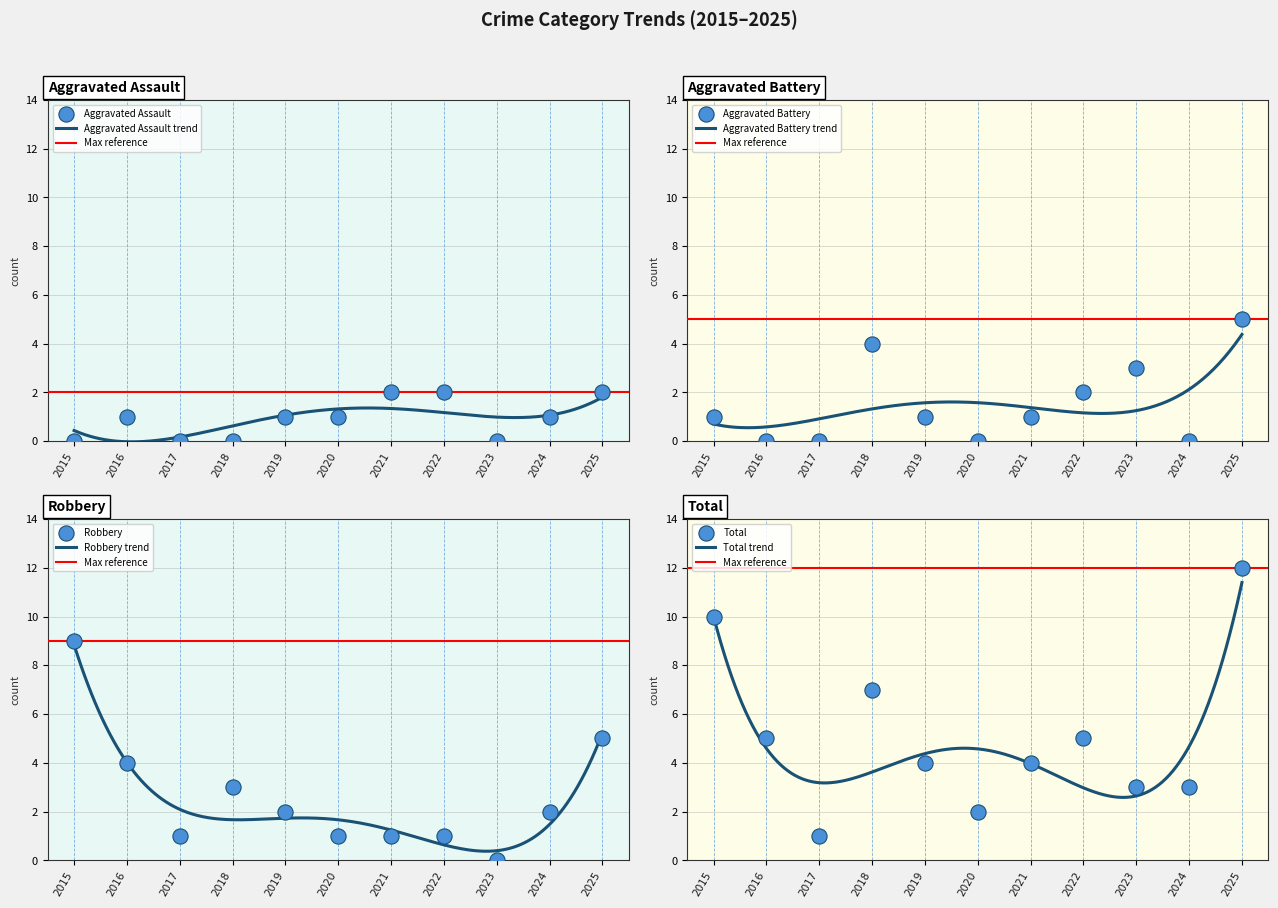

What are all the series names shown in the legend?

Aggravated Assault, Aggravated Battery, Robbery, Total